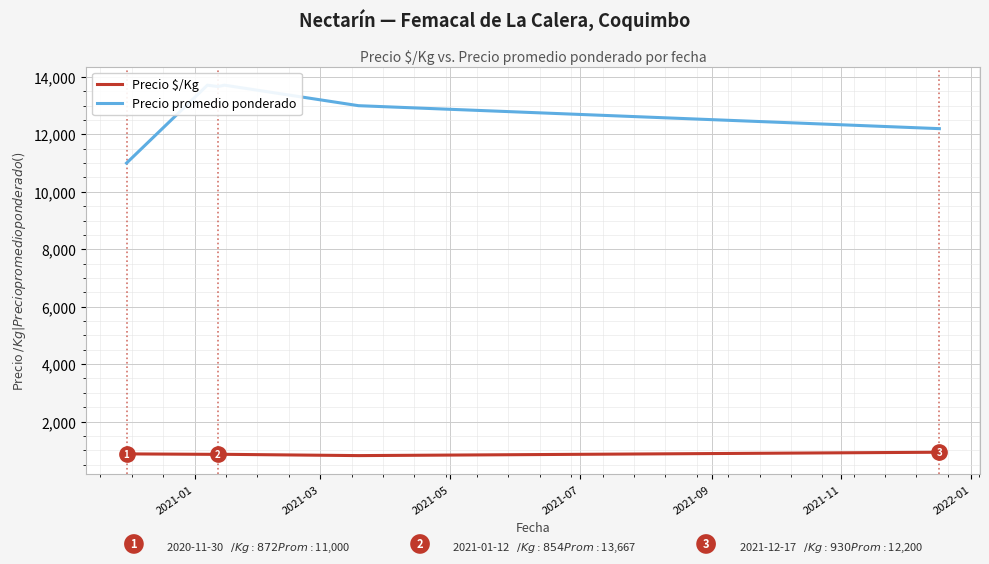

What is the value of the Precio promedio ponderado point at the 5th from the left?

13000.0